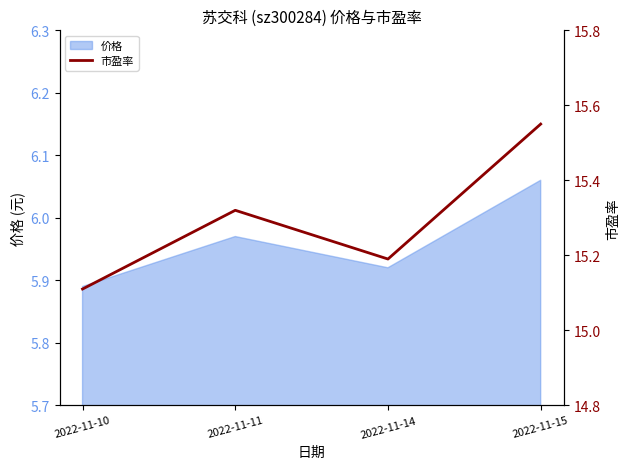

The value at 2022-11-15 is 15.6. True or false?

True